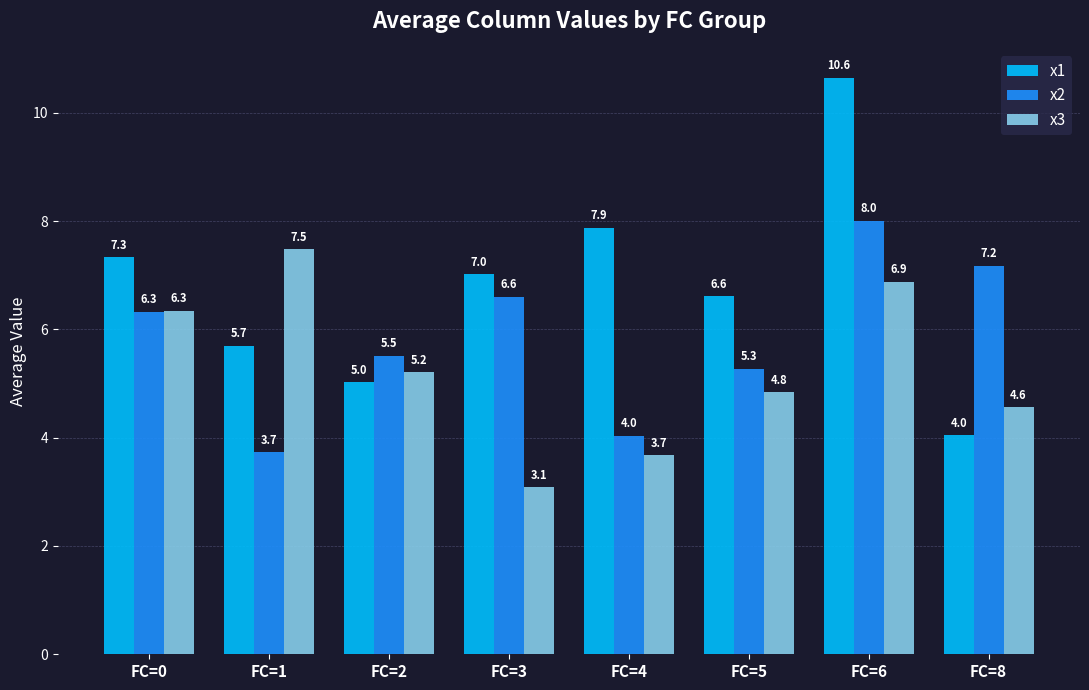

The value of x2 at FC=3 is 1.8. True or false?

False